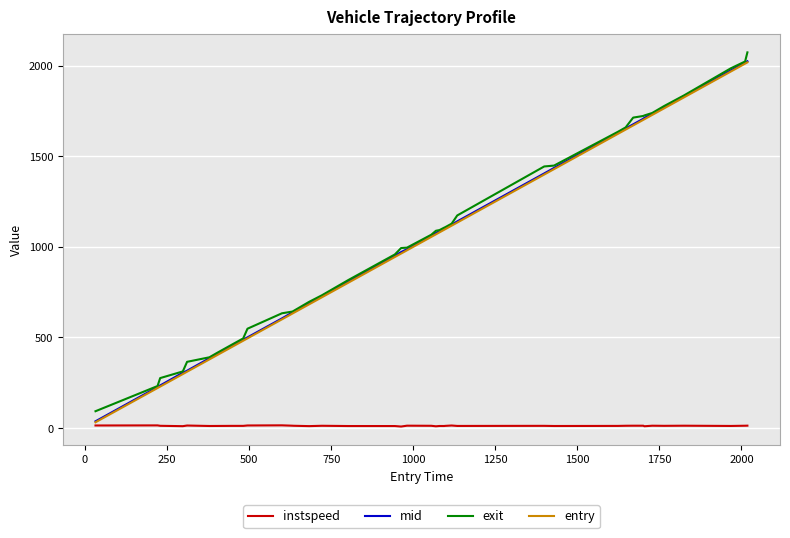

What is the maximum value for mid?

2024.1